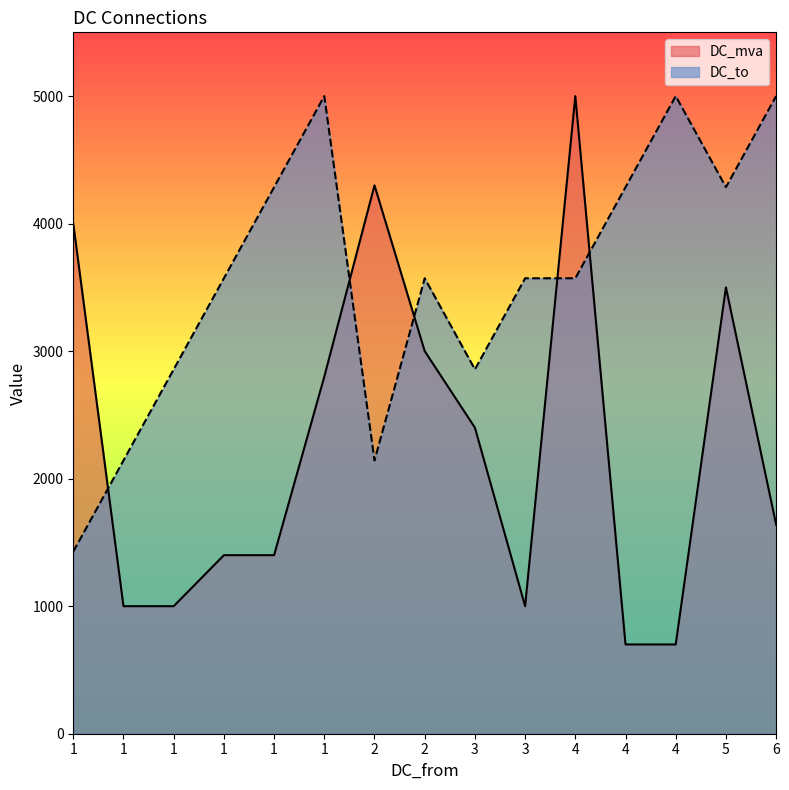

Reading right to left, list all the values displayed in this chart.

DC_mva: 1640.0	3500.0	700.0	700.0	5000.0	1000.0	2400.0	3000.0	4300.0	2800.0	1400.0	1400.0	1000.0	1000.0	4000.0
DC_to: 5000.0	4285.7	5000.0	4285.7	3571.4	3571.4	2857.1	3571.4	2142.9	5000.0	4285.7	3571.4	2857.1	2142.9	1428.6